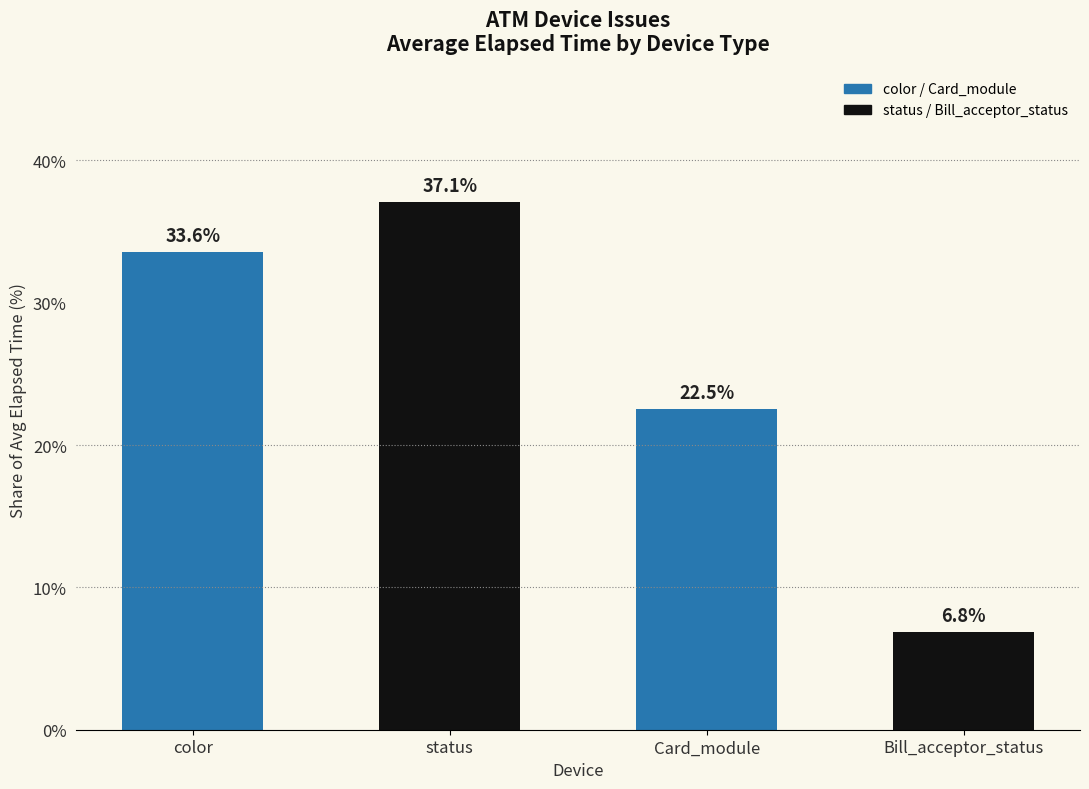

Count the number of categories in the chart.

4